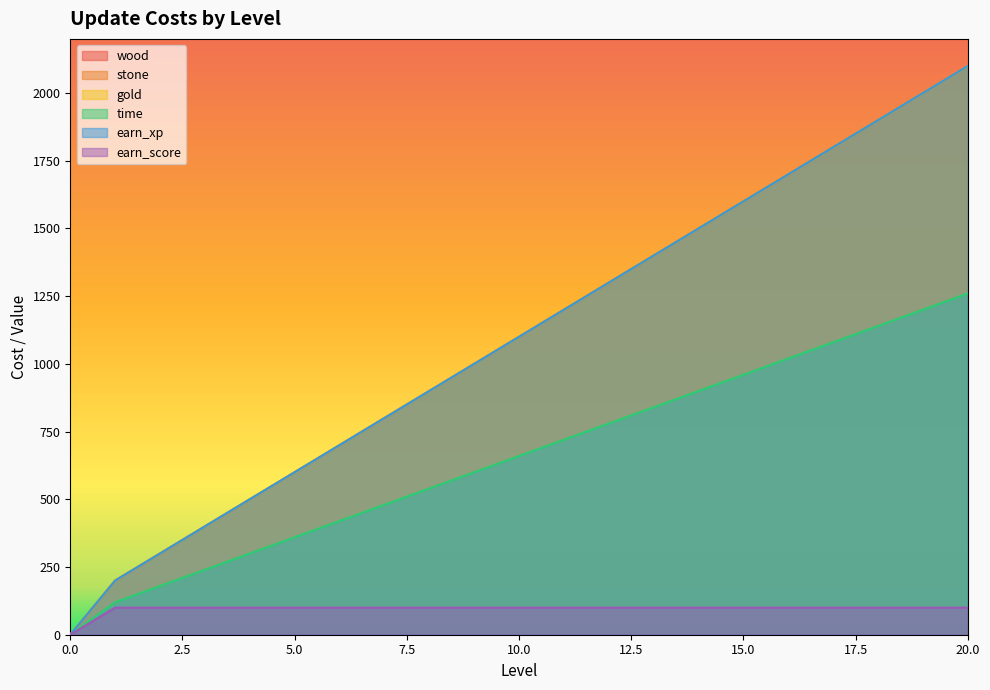

What is the maximum value shown in the chart?

2100